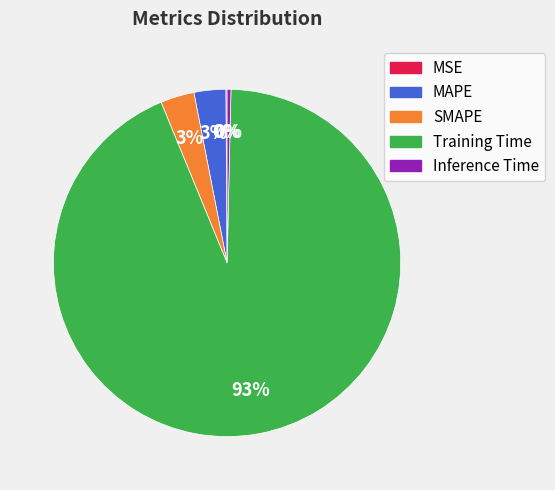

True or false: Training Time accounts for 93% of the total.

True